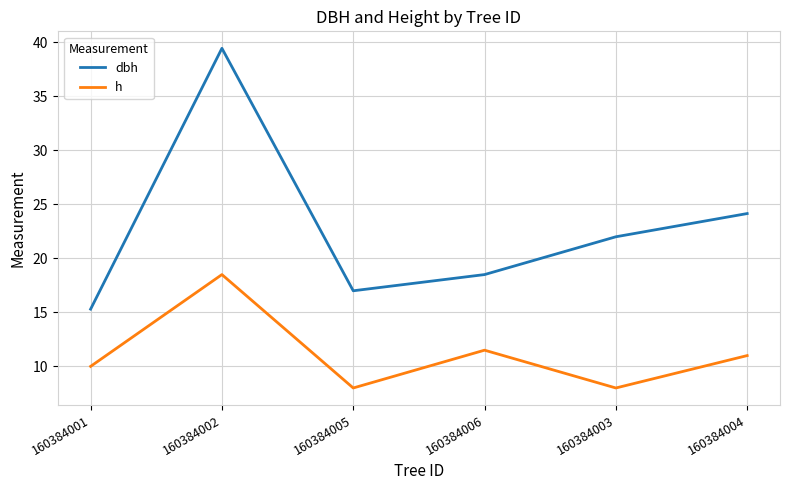

What is the difference between the h values at 160384001 and 160384003?

2.0